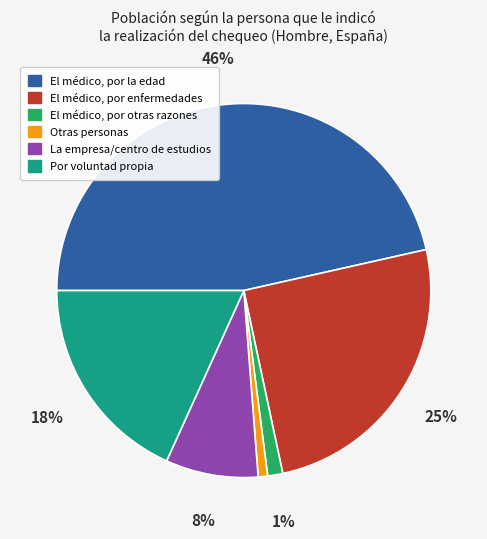

What is the largest slice in the pie chart?

El médico, por la edad